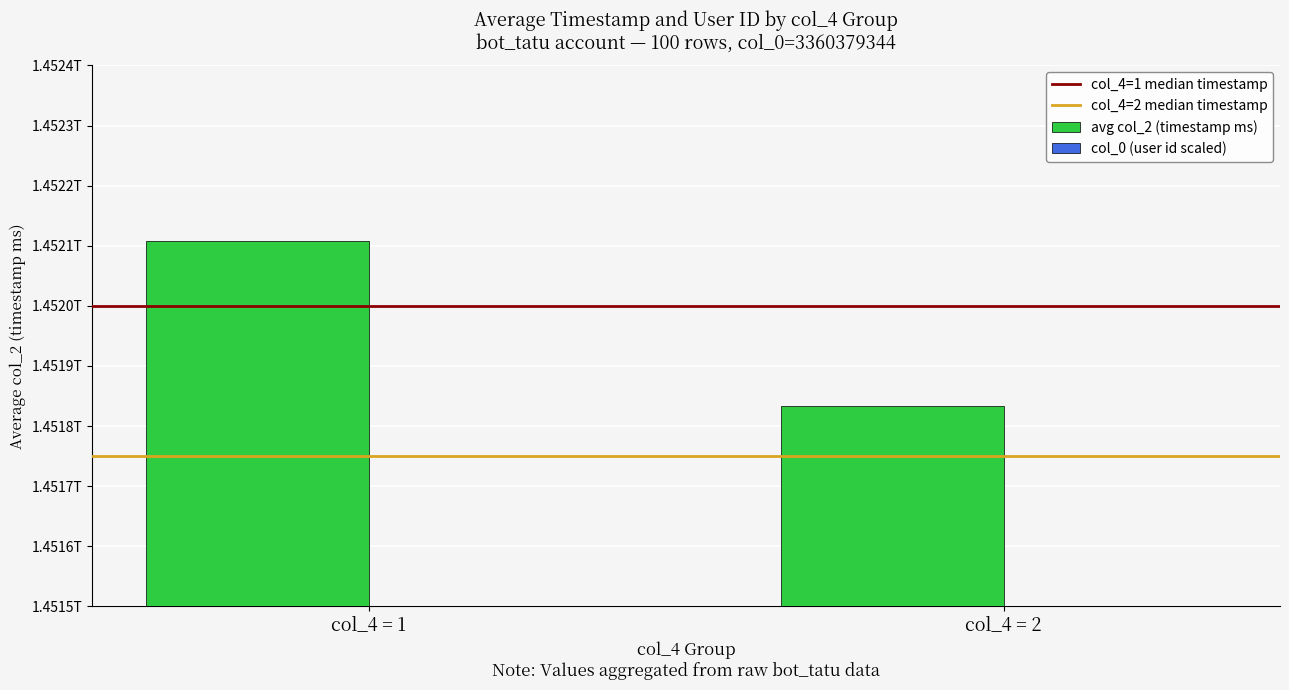

Is it true that col_0 (user id scaled) equals 647318898.3 at col_4 = 2?

False